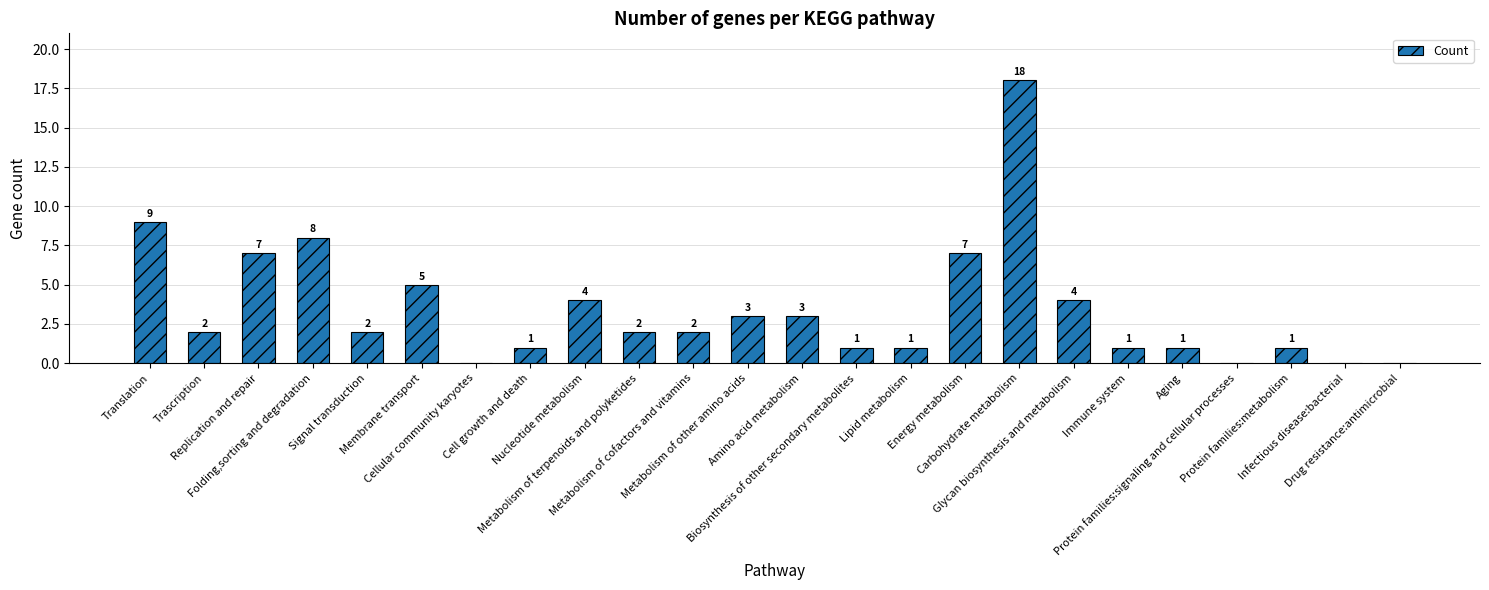

What is the sum of all values?

82